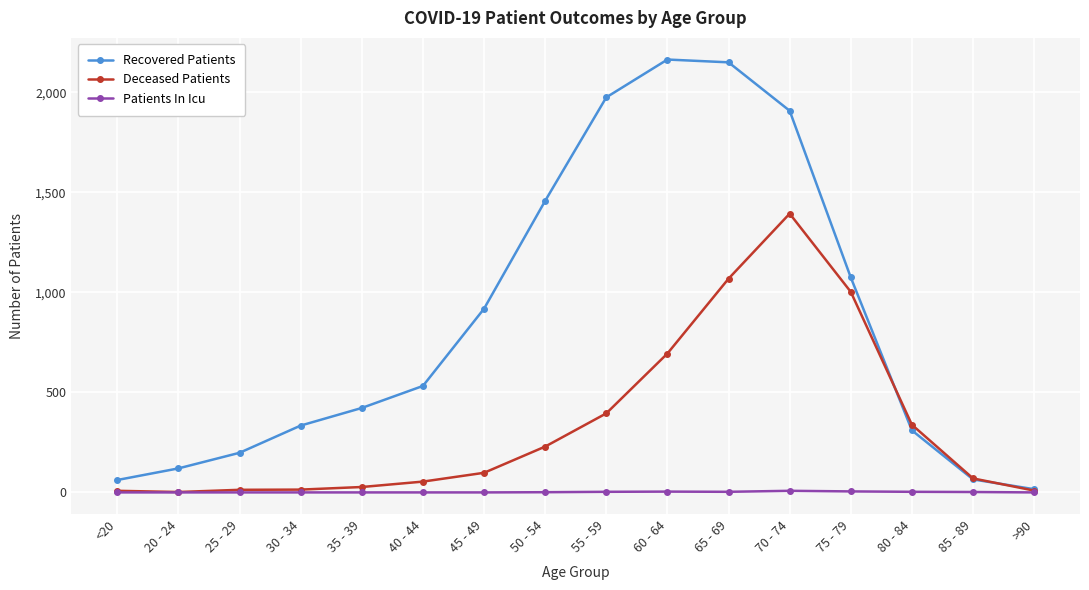

What is the total value across all series at 85 - 89?

137